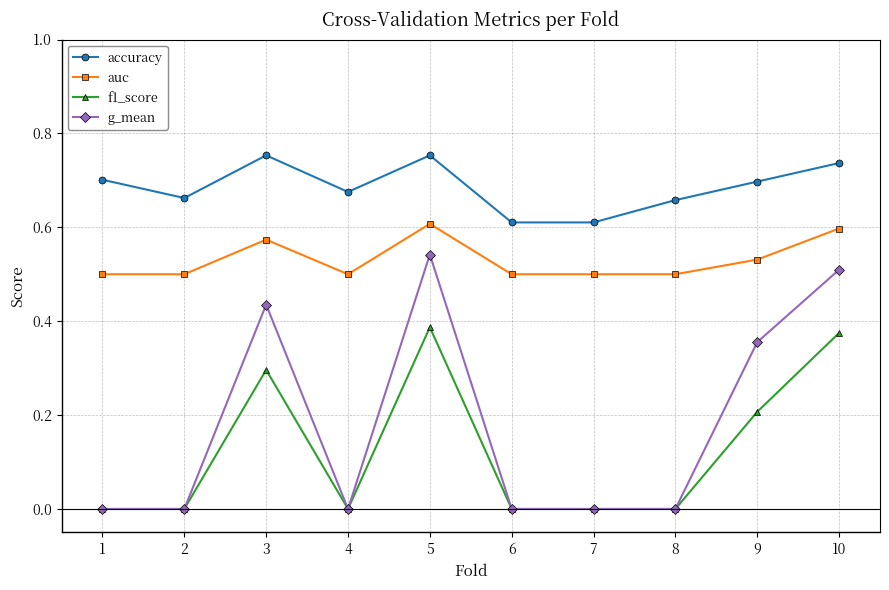

True or false: accuracy and auc cross at least once.

False